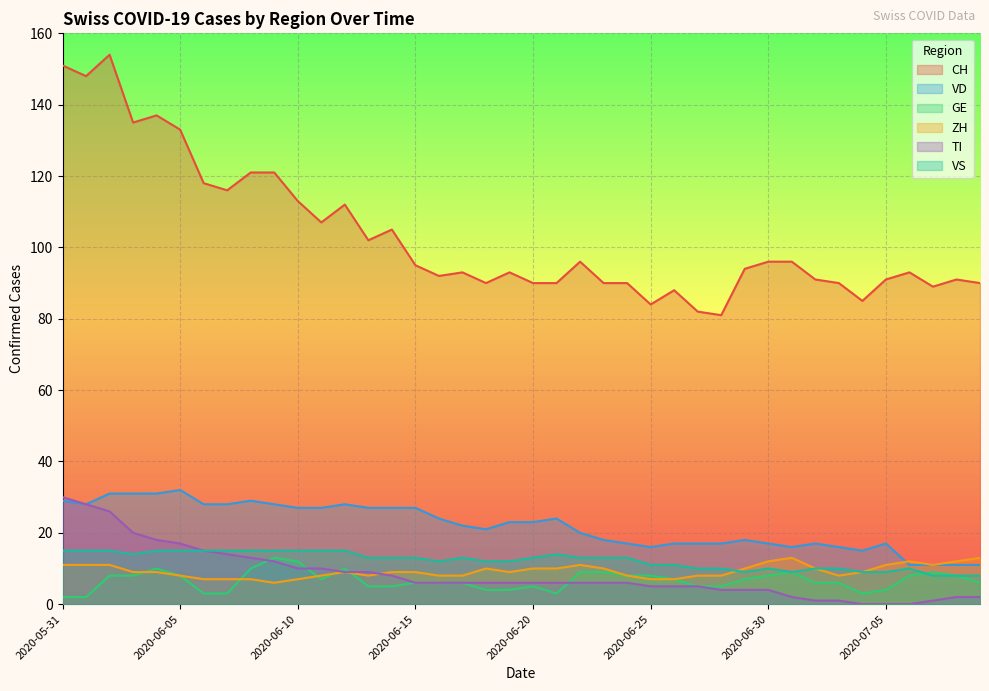

How many interior local peaks does the GE series have?

6